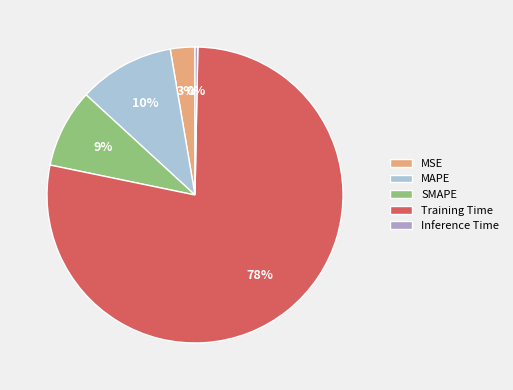

How many slices are in this pie chart?

5